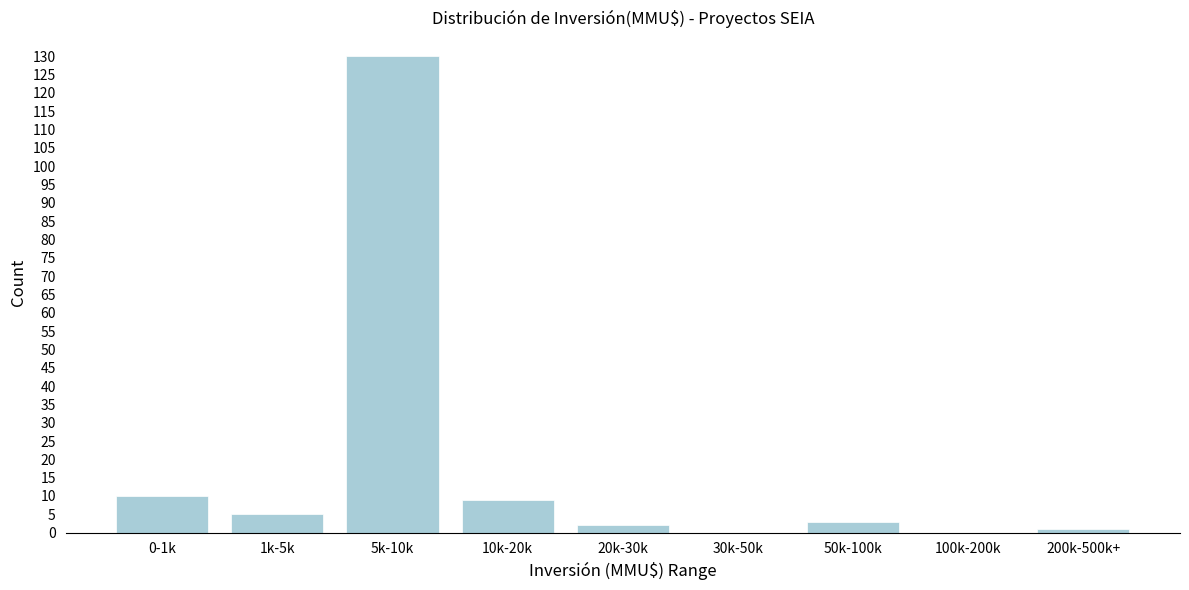

Reading right to left, list all the values displayed in this chart.

200k-500k+=1	100k-200k=0	50k-100k=3	30k-50k=0	20k-30k=2	10k-20k=9	5k-10k=130	1k-5k=5	0-1k=10